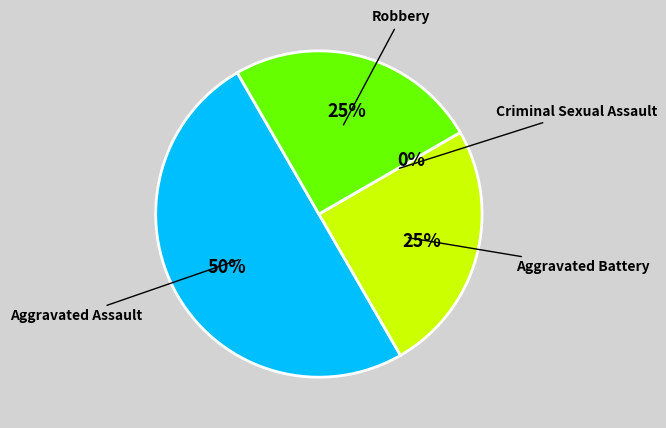

Which has a higher value, Aggravated Battery or Aggravated Assault?

Aggravated Assault